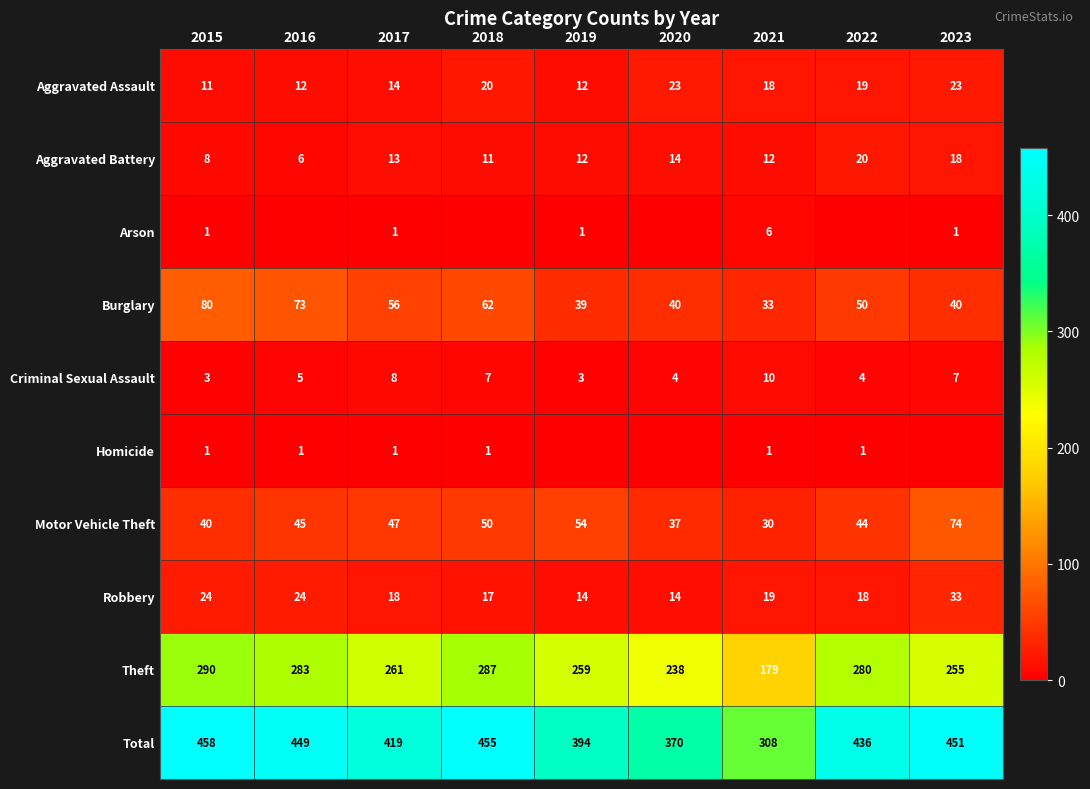

Is the value of Criminal Sexual Assault at 2020 greater than the value of Aggravated Assault at 2020?

No